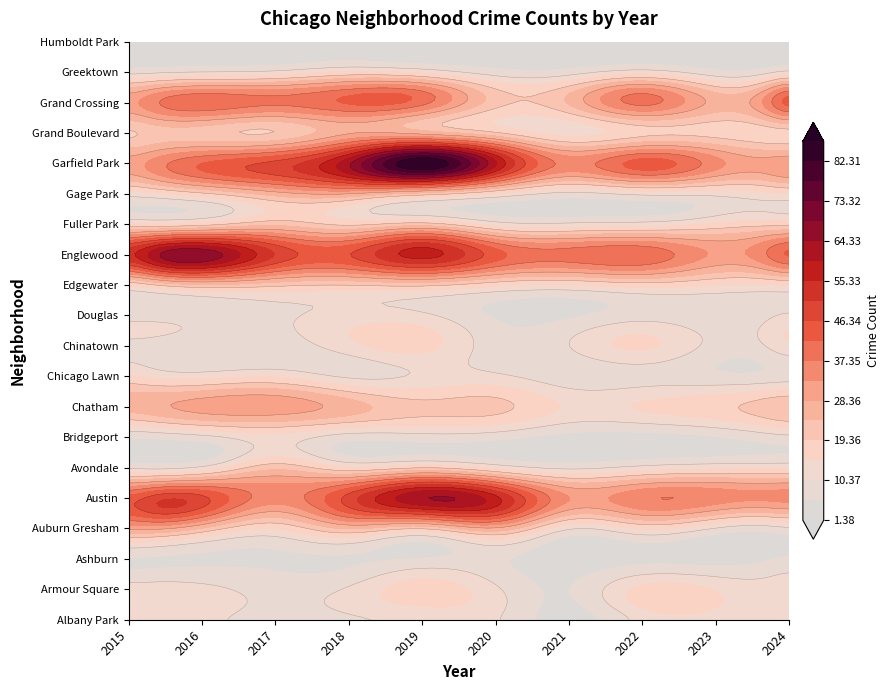

Is the value of Englewood at 6 greater than the value of Edgewater at 5?

Yes